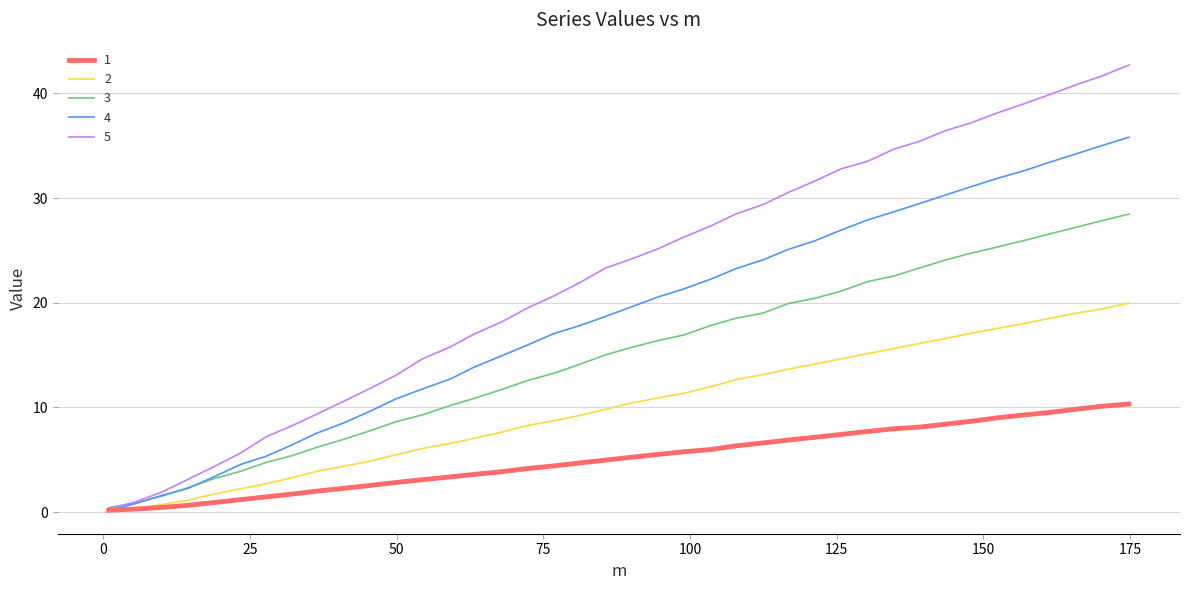

Rank the series by their average value, from highest to lowest.

5, 4, 3, 2, 1